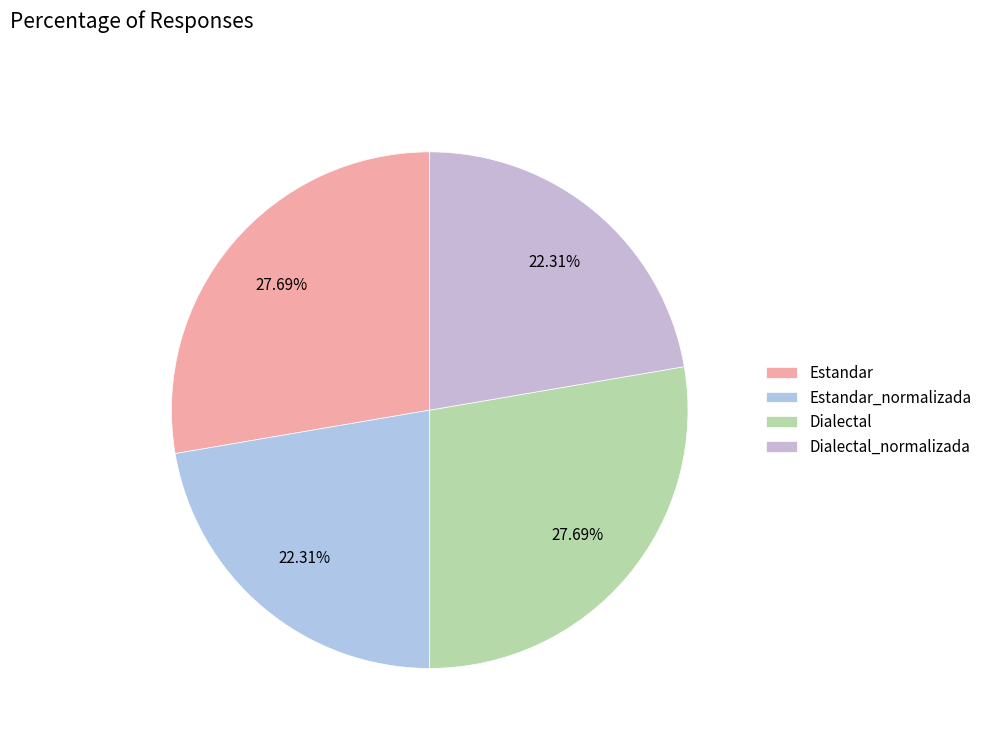

Approximately how many times larger is the value at Dialectal_normalizada compared to Dialectal?

0.8